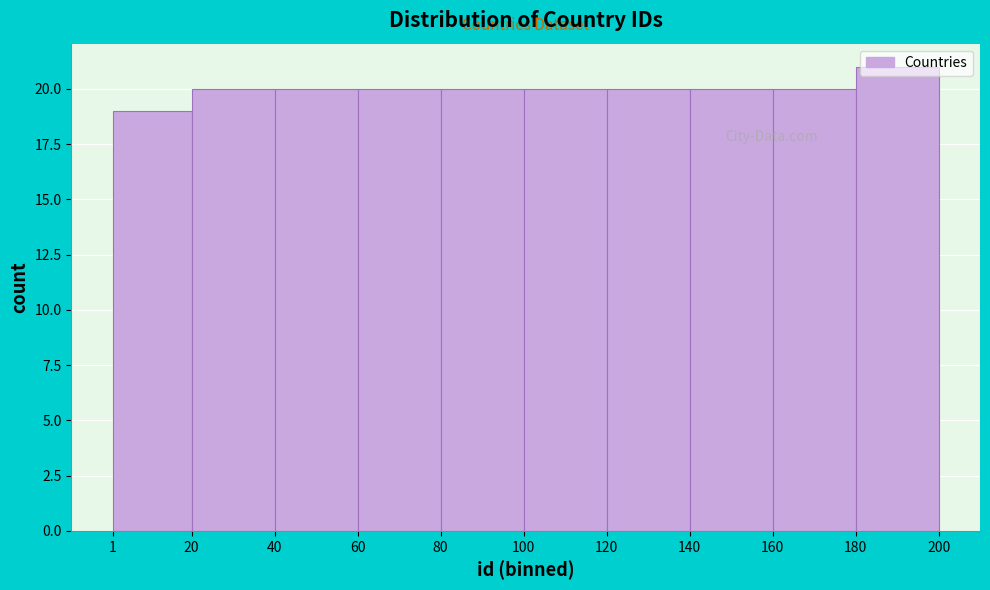

Reading left to right, list every bar in this chart as the range it spans on the x-axis followed by its height. The values are not printed on the chart, so give them approximately, as read against the axis.

1 to 20: 19
20 to 40: 20
40 to 60: 20
60 to 80: 20
80 to 100: 20
100 to 120: 20
120 to 140: 20
140 to 160: 20
160 to 180: 20
180 to 200: 21